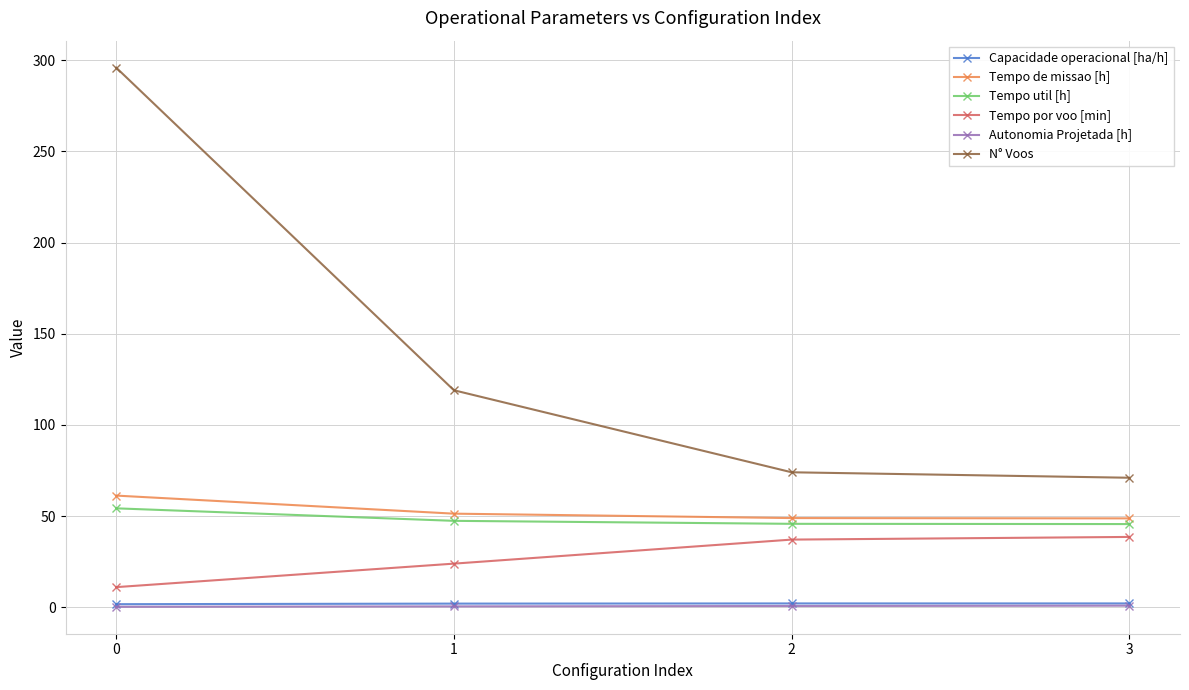

Which series has the widest spread of values?

N° Voos